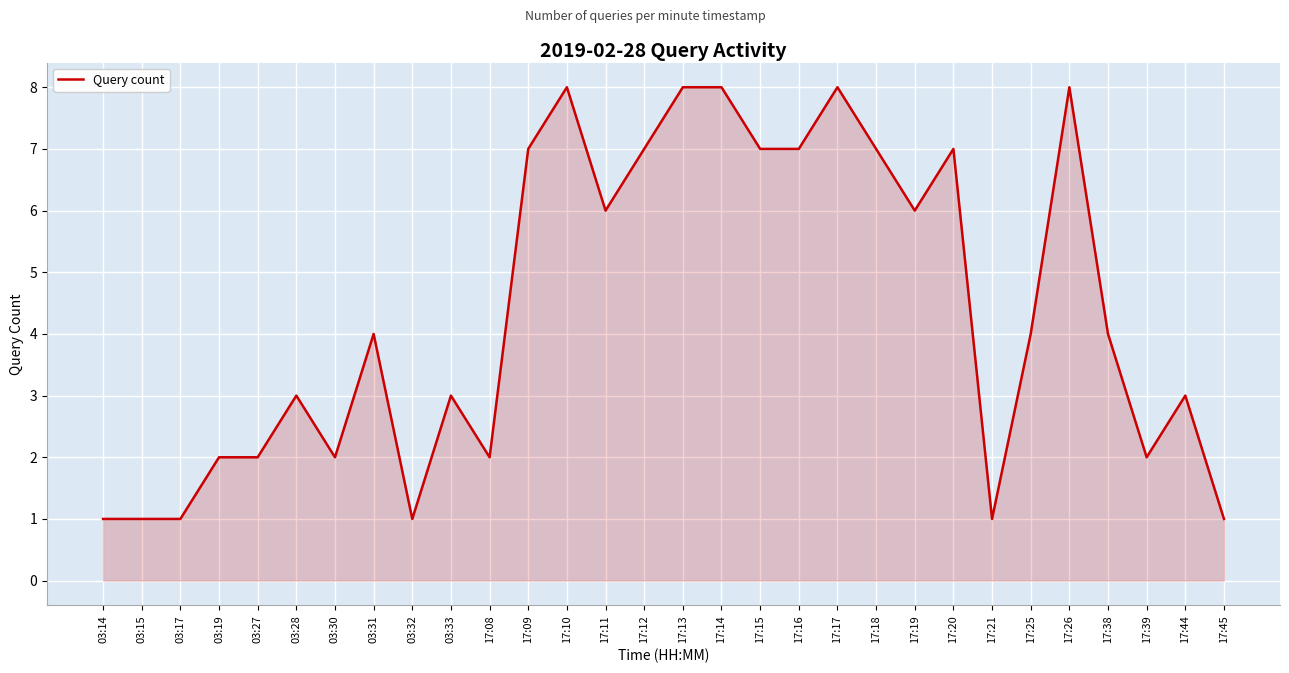

What is the difference between the maximum and minimum values?

7